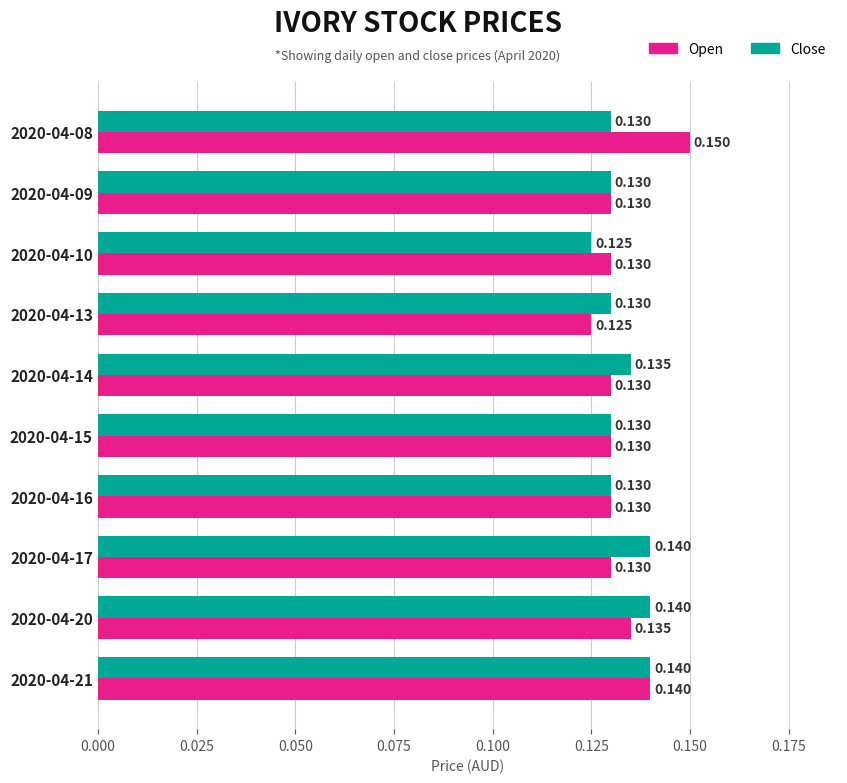

How many series are shown in this chart?

2